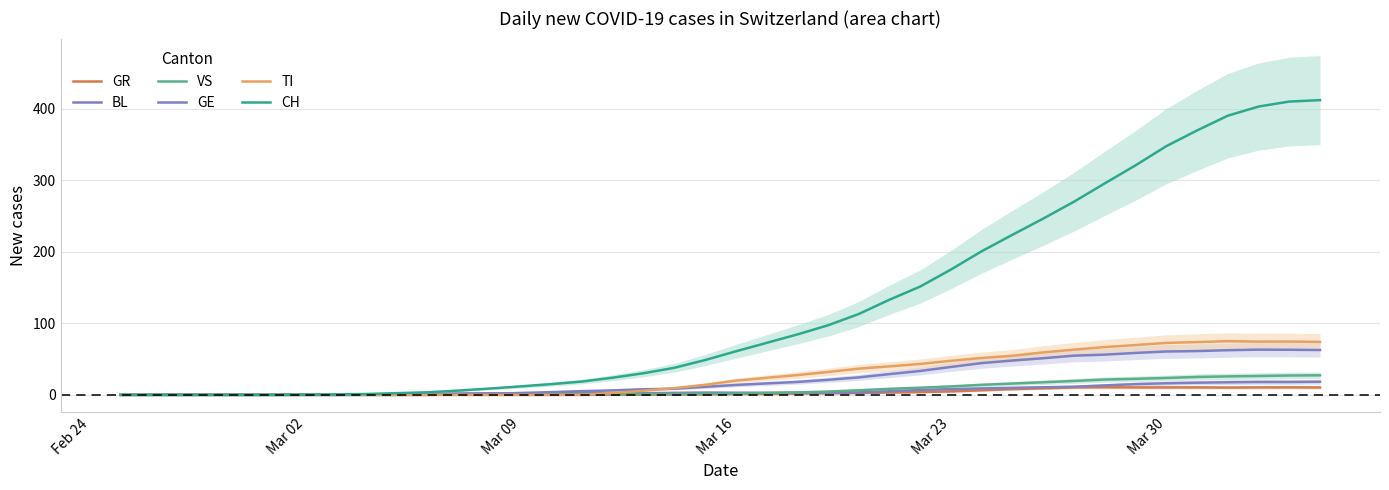

Reading left to right, extract all data points from this chart.

GR: 0.0	0.0	0.0	0.0	0.0	0.0	0.0	0.0	0.0	0.0	0.0	0.0	0.0	0.0	0.0	0.0	0.2	0.2	0.4	0.6	1.0	1.2	1.8	2.2	2.6	3.2	3.8	4.8	6.4	8.0	9.2	10.4	10.6	10.4	10.4	10.4	10.2	10.4	10.5	10.3
BL: 0.0	0.0	0.0	0.0	0.0	0.0	0.0	0.0	0.4	0.8	1.2	2.0	2.2	2.0	2.2	2.4	2.0	2.2	2.8	3.2	3.0	3.0	3.0	3.0	3.4	5.0	6.8	8.0	9.0	9.8	10.6	11.4	13.2	15.0	16.2	17.0	17.6	18.0	18.0	18.3
VS: 0.0	0.0	0.0	0.0	0.0	0.0	0.0	0.0	0.0	0.0	0.2	0.4	0.6	0.8	1.0	1.0	1.0	1.0	1.2	1.4	1.6	2.4	3.4	4.6	6.4	8.4	10.0	11.8	14.0	15.8	17.6	19.4	21.4	22.4	23.6	25.0	25.8	26.4	27.0	27.3
GE: 0.0	0.0	0.0	0.0	0.0	0.0	0.0	0.0	0.0	0.0	0.0	0.6	1.4	2.6	3.8	5.2	6.2	7.8	8.6	11.2	13.8	16.0	18.0	21.0	24.4	29.0	33.4	39.0	44.4	48.0	51.2	54.8	56.2	58.6	60.6	61.2	62.4	63.2	63.0	62.7
TI: 0.0	0.0	0.0	0.0	0.0	0.0	0.0	0.0	0.0	0.0	0.0	0.0	0.0	0.0	0.0	0.0	2.6	5.8	9.4	14.0	19.8	23.8	27.6	32.0	36.6	39.8	43.2	47.6	51.6	54.6	59.4	63.2	66.8	69.6	72.6	73.8	75.0	74.4	74.5	74.0
CH: 0.0	0.0	0.0	0.0	0.0	0.0	0.2	0.4	1.2	2.4	3.6	6.0	8.8	11.8	15.0	18.6	24.0	30.2	37.8	48.6	60.8	72.6	84.4	97.2	113.0	133.0	151.4	175.2	200.8	223.8	246.4	270.0	295.6	320.8	347.6	369.6	390.2	403.0	410.0	412.0